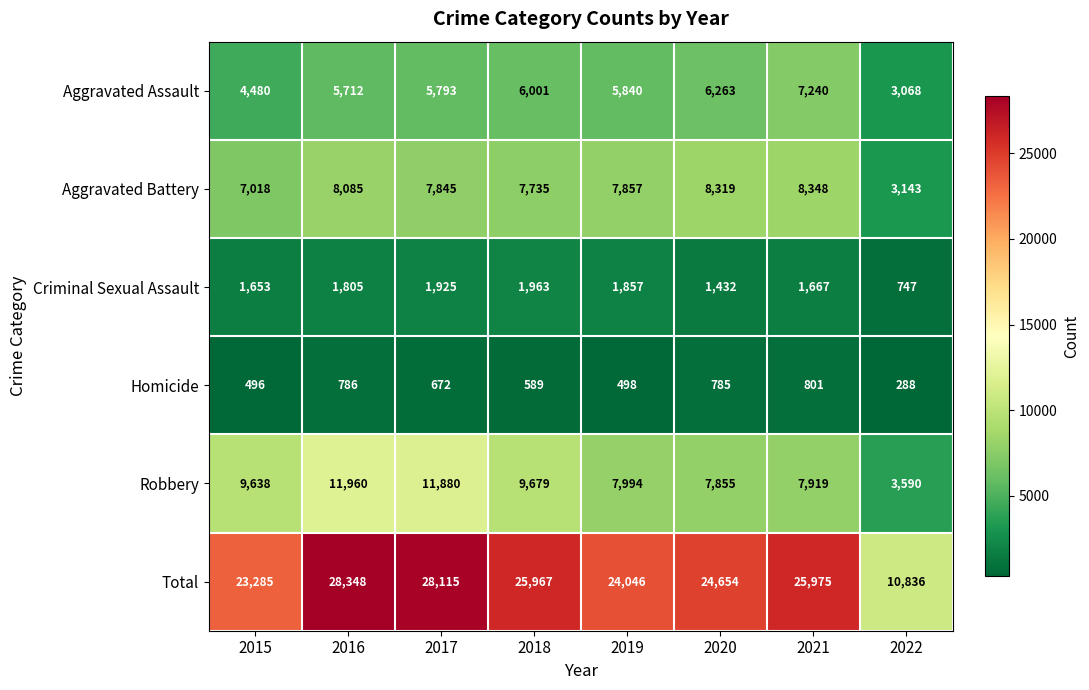

What value does the Aggravated Battery series have at 2017, to the nearest 100?

7800